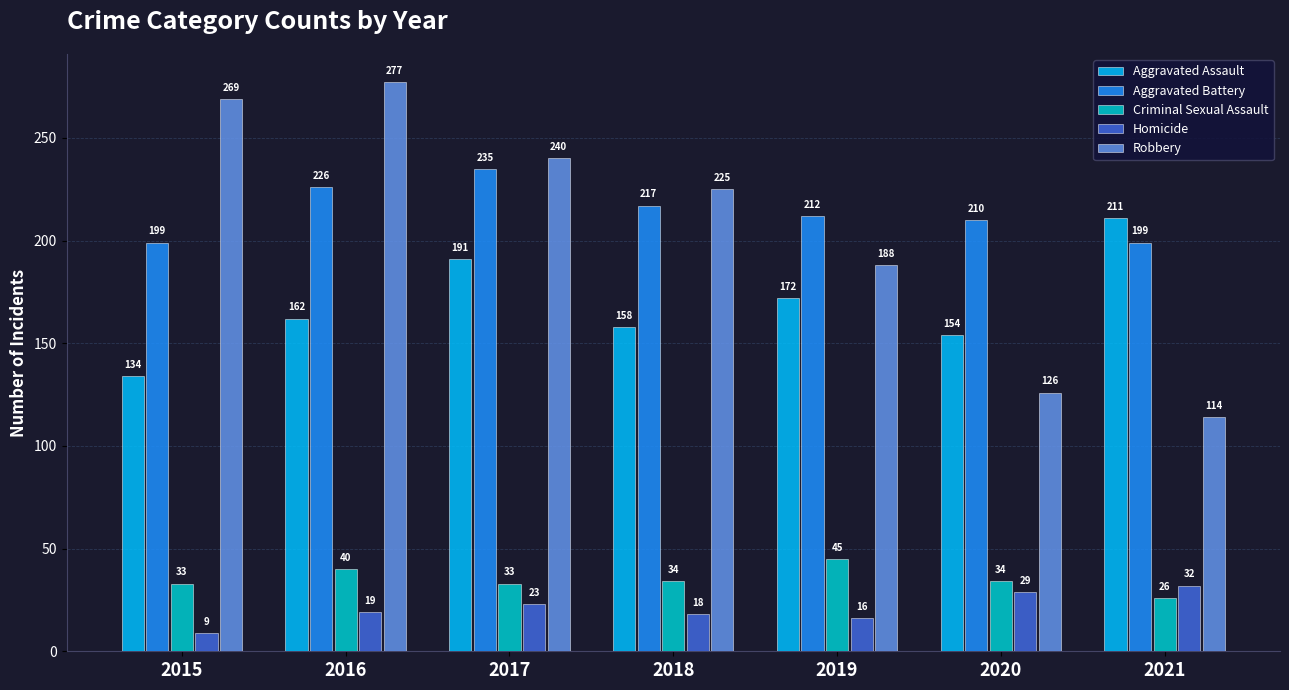

What is the sum of the Aggravated Battery values at 2019 and 2017?

447